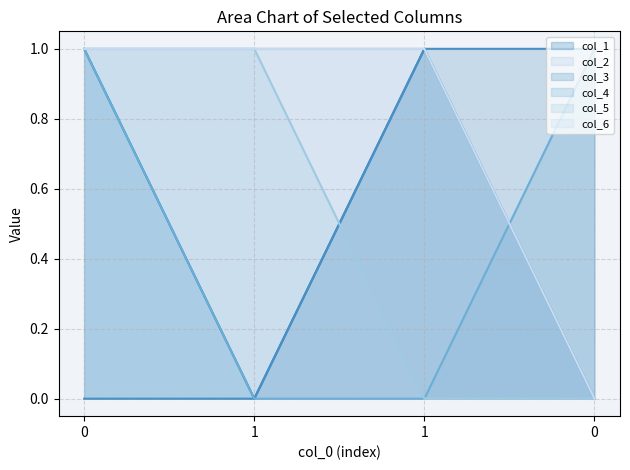

Is the value of col_6 at 0 greater than the value of col_5 at 1?

No